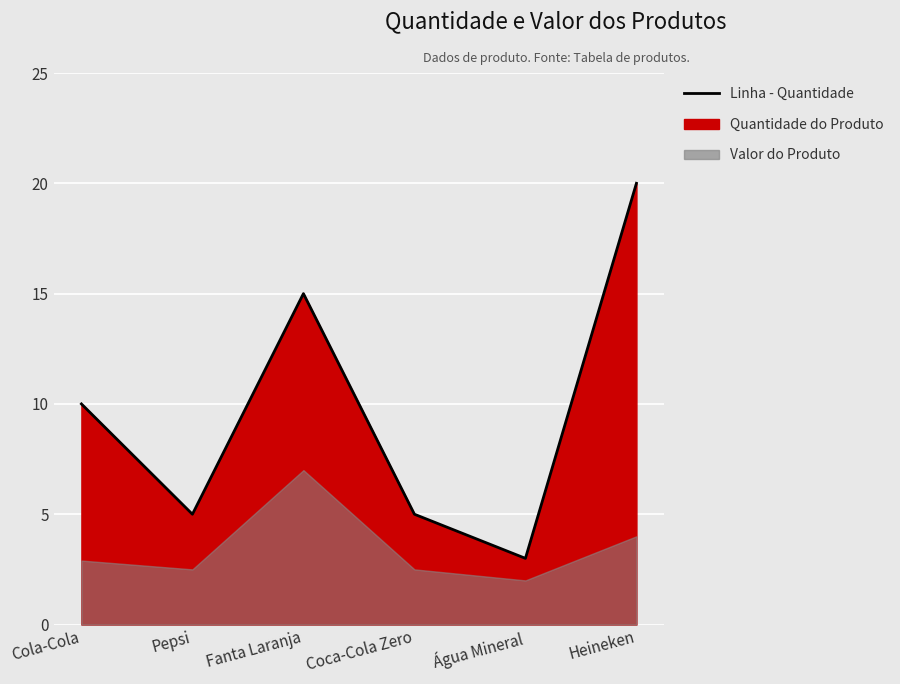

Reading left to right, transcribe all the data shown in this chart.

10	5	15	5	3	20